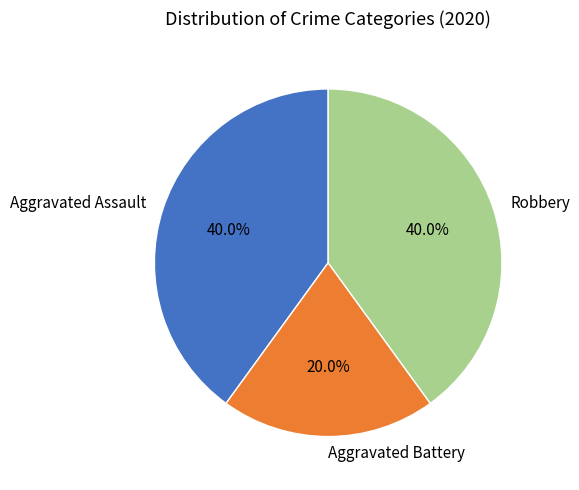

Which category has the smallest portion of the pie?

Aggravated Battery